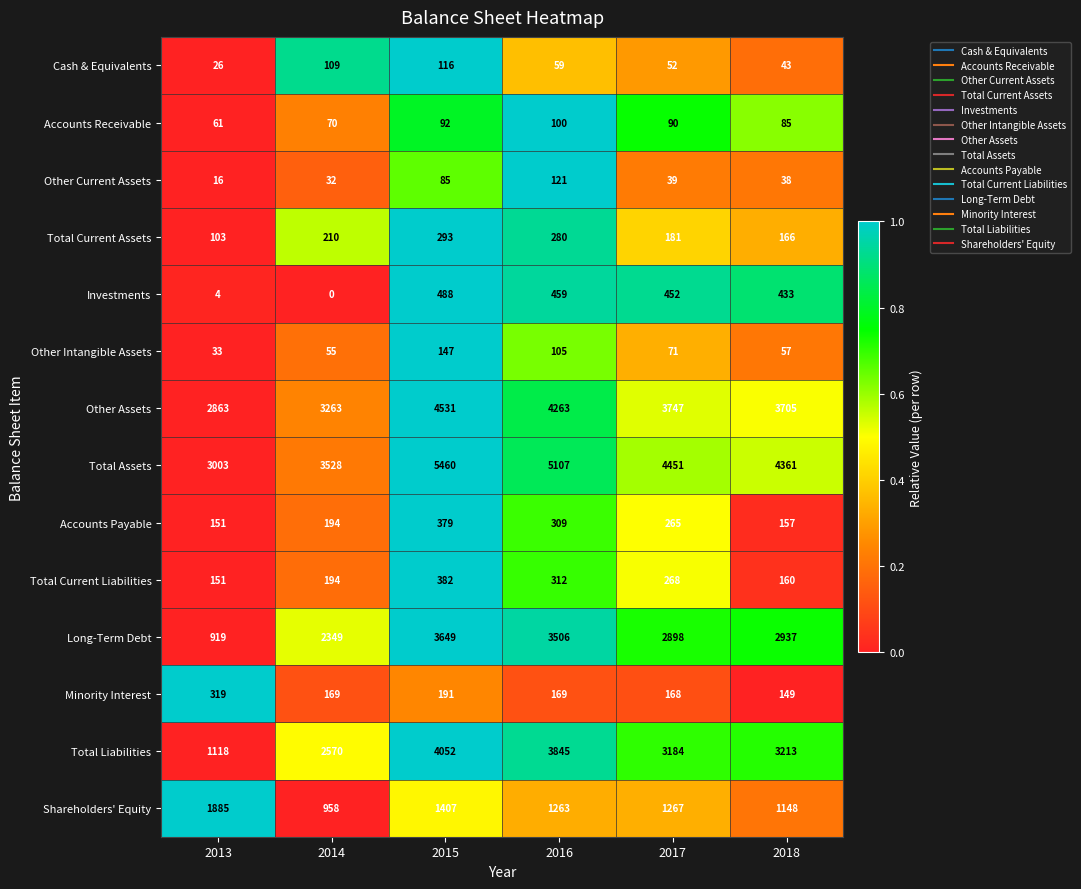

How many series are shown in this chart?

14